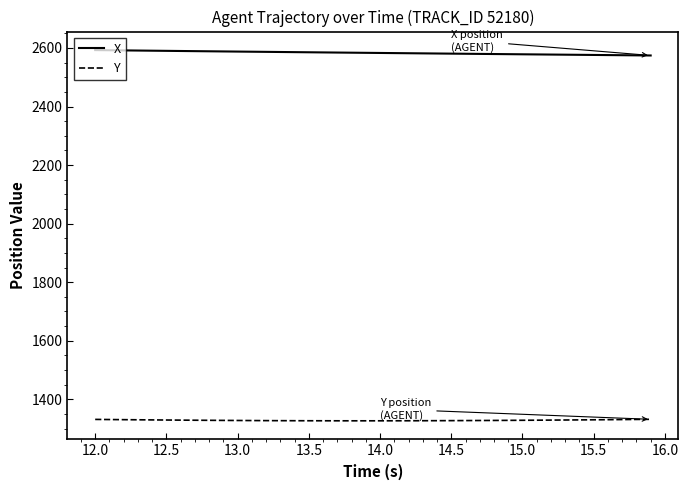

How many lines are shown in the chart?

2